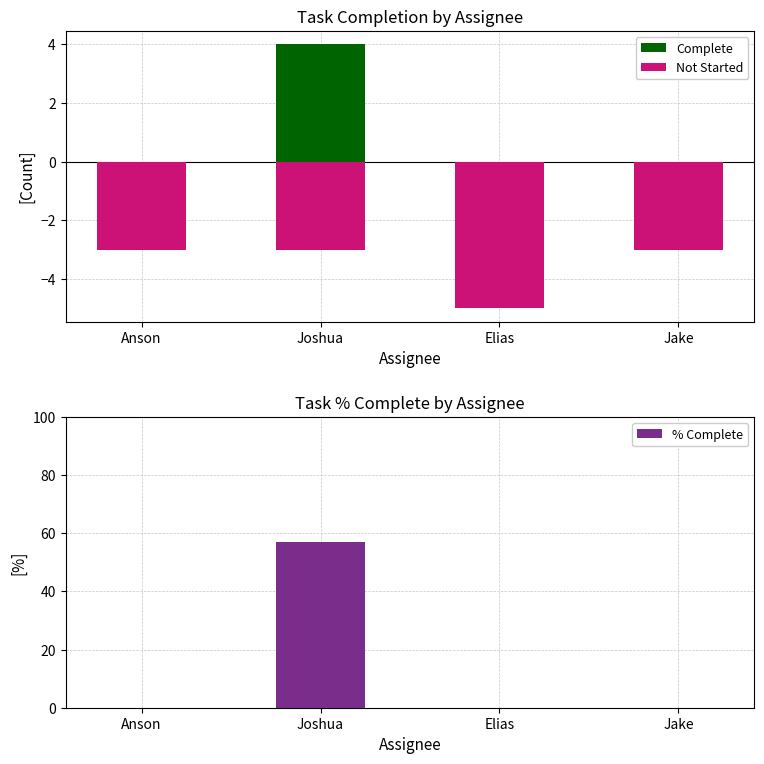

Between Jake and Anson, which is larger?

Jake